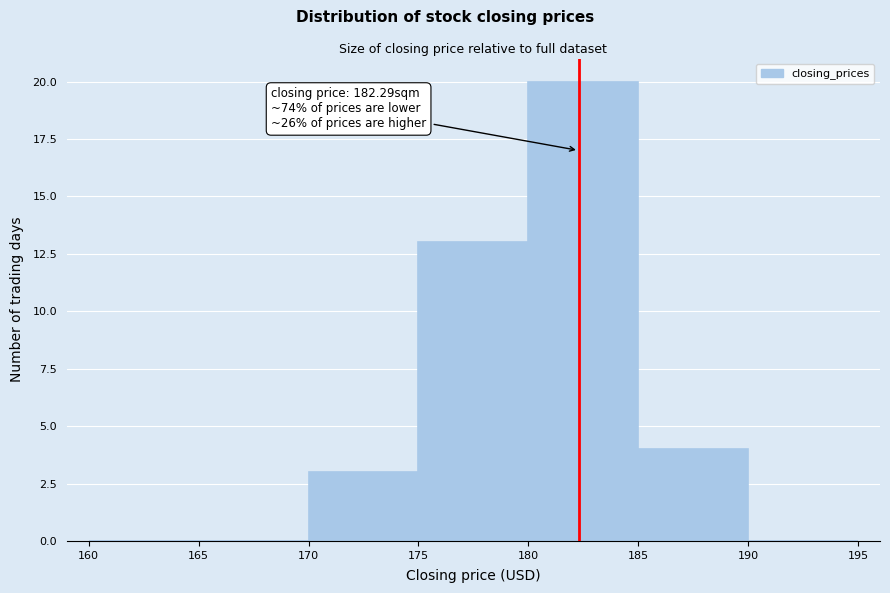

Which range on the x-axis has the tallest bar?

180 to 185